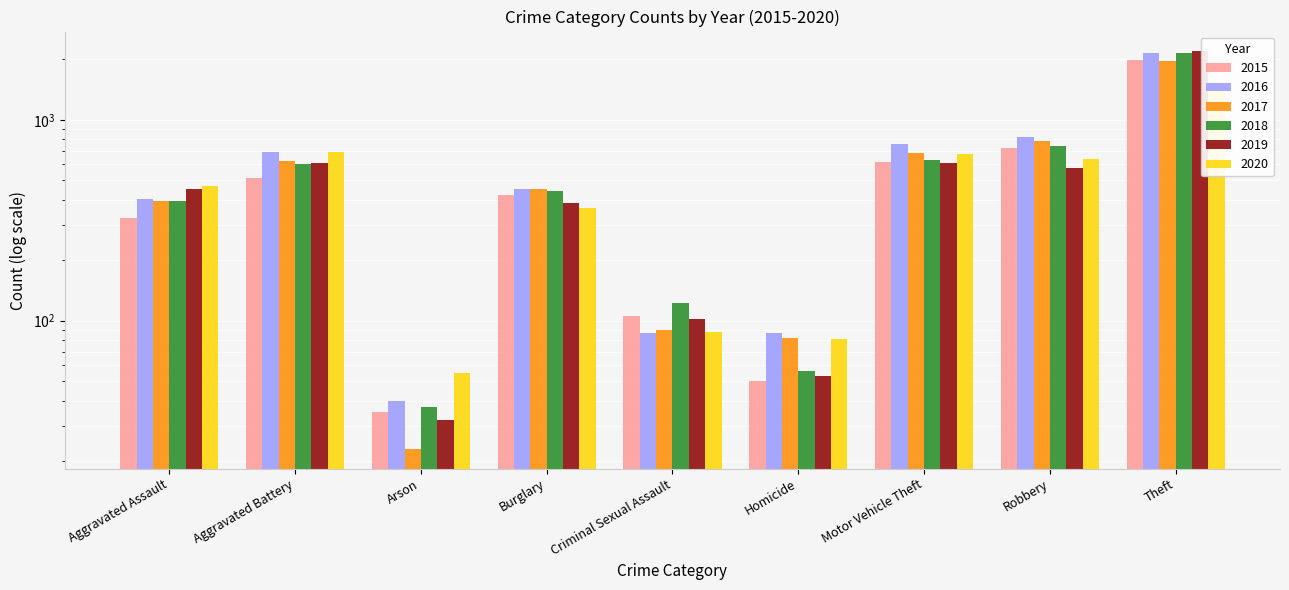

What is the value of the 2016 bar at the 8th from the left?

819